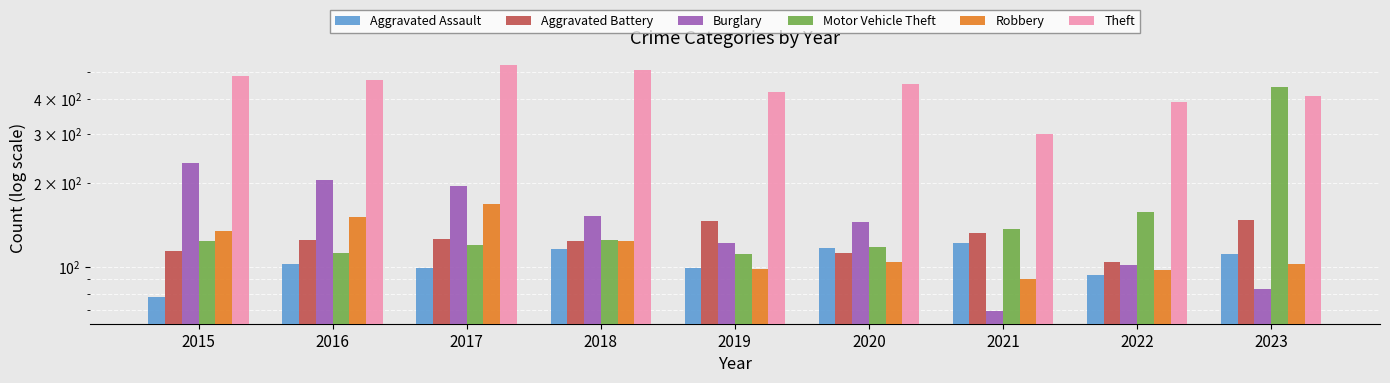

What is the average value of the Robbery series?

119